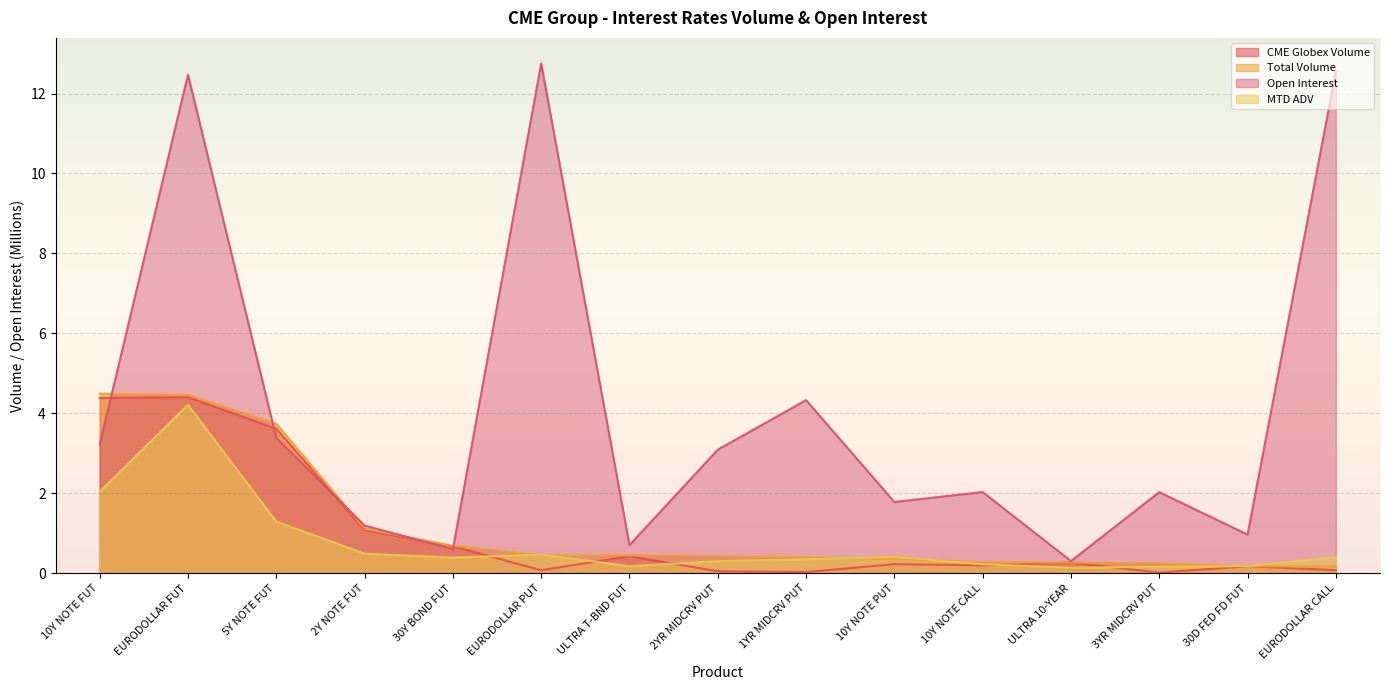

True or false: CME Globex Volume has a value of 0.4 at ULTRA 10-YEAR.

False